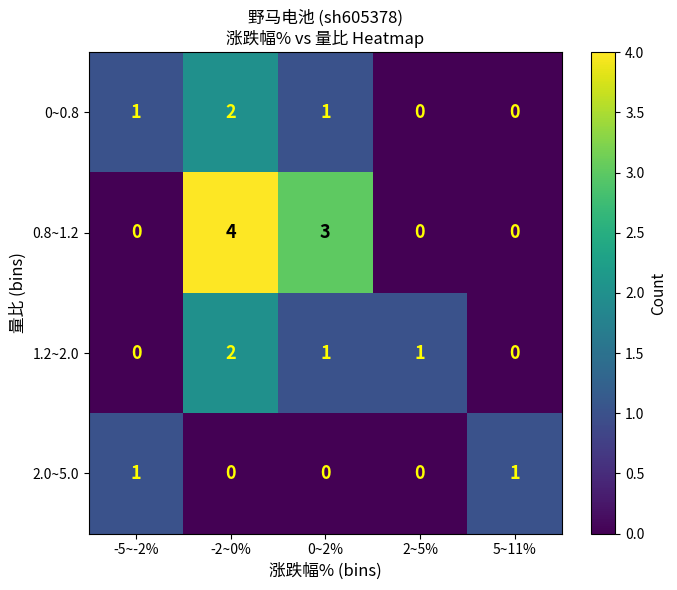

The 1.2~2.0 series shows -1 at 5~11%. True or false?

False